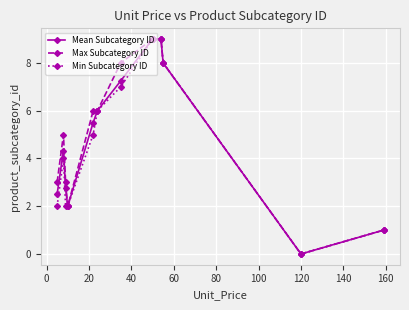

Does the chart display data point markers on the line(s)?

Yes